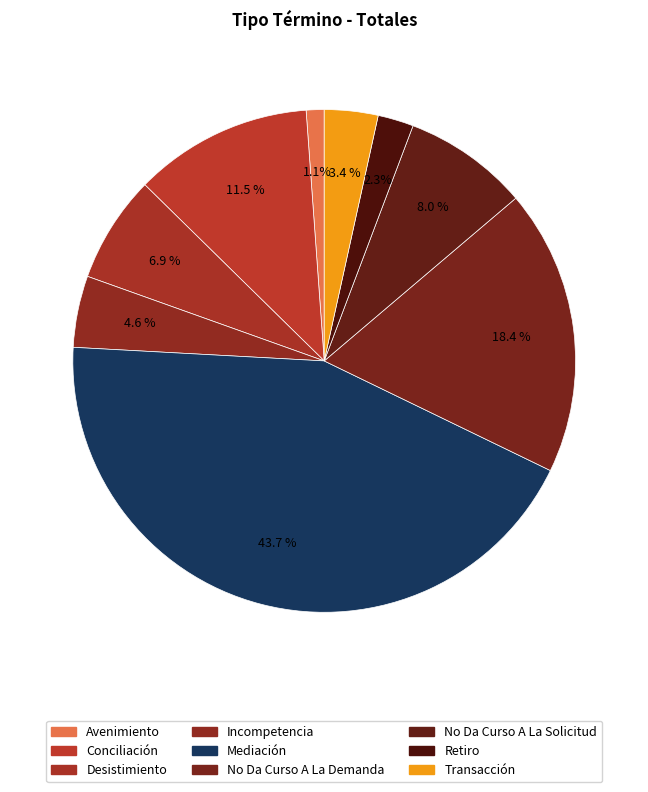

To the nearest percent, what is the average slice percentage?

11%